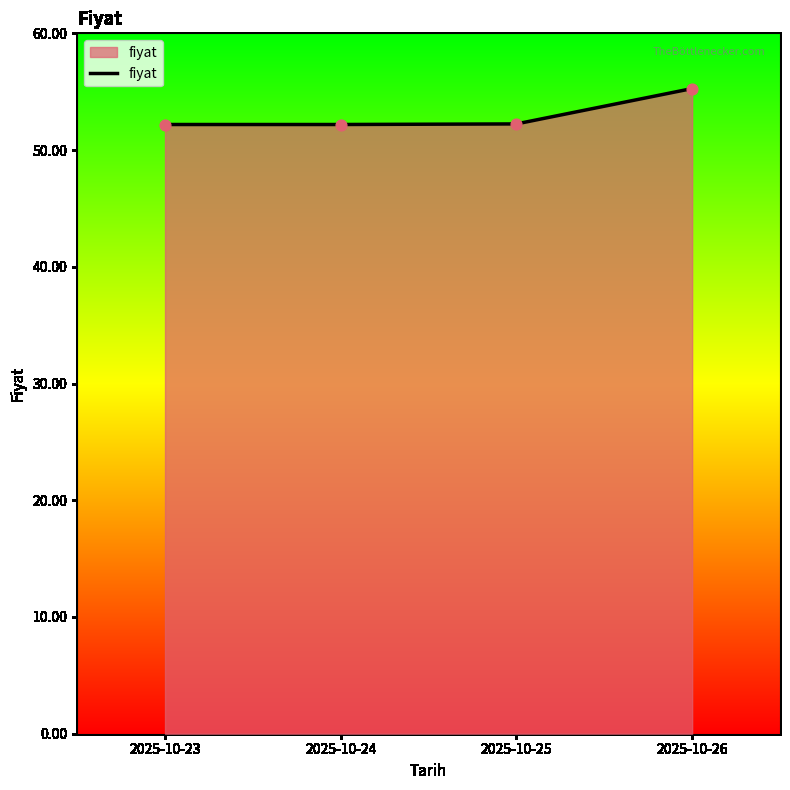

What is the change in value from 2025-10-23 to 2025-10-26?

+3.1